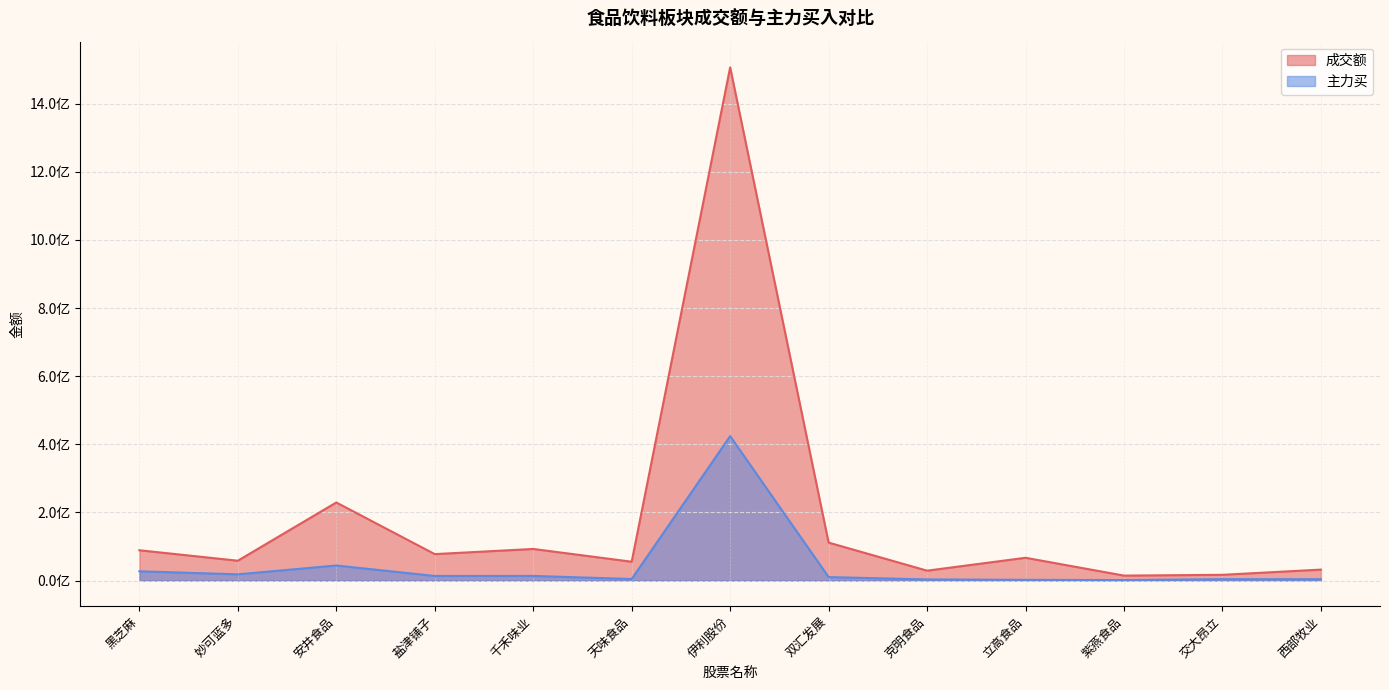

Which series changed the most between 安井食品 and 紫燕食品?

成交额